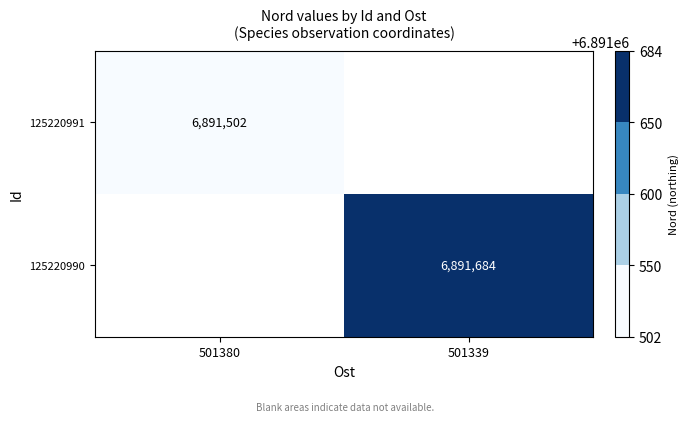

True or false: 125220991 has a value of 4438996 at 501380.

False